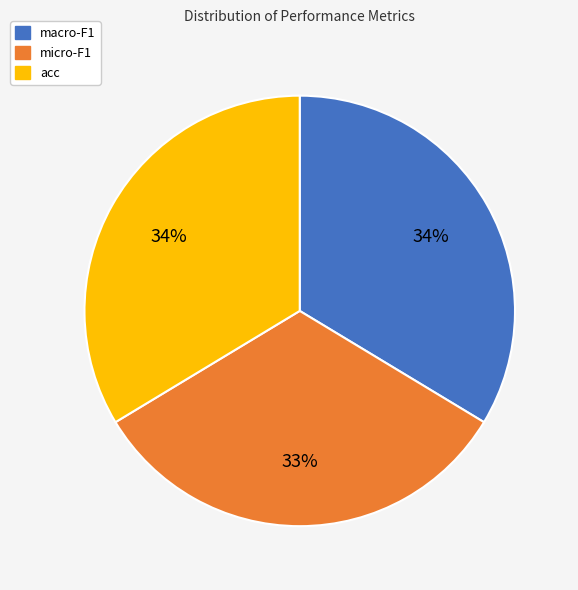

Between micro-F1 and macro-F1, which is larger?

macro-F1